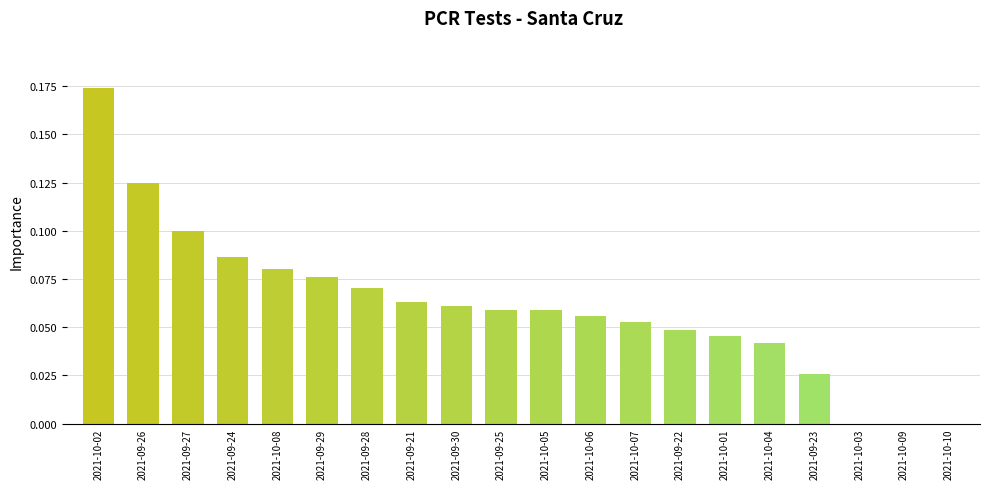

Which category has the highest value across all series?

2021-10-02